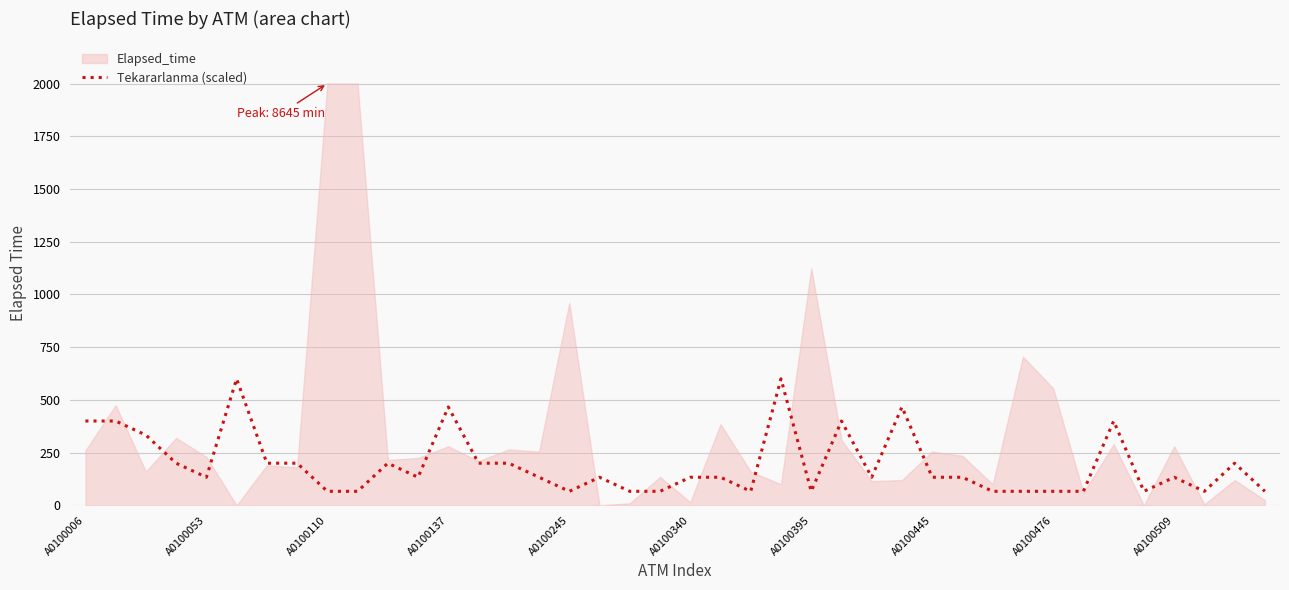

What is the minimum value for Tekararlanma (scaled)?

66.7